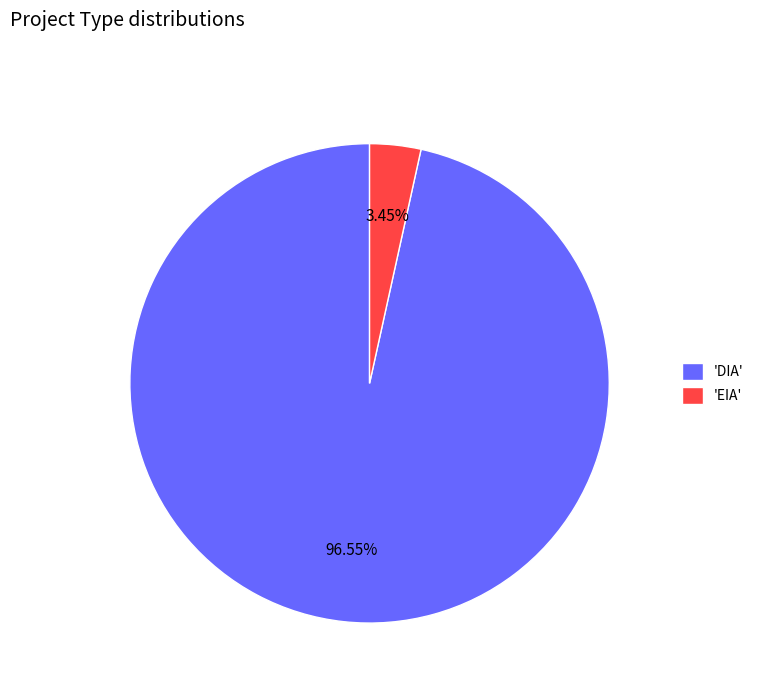

How many segments does this pie chart have?

2